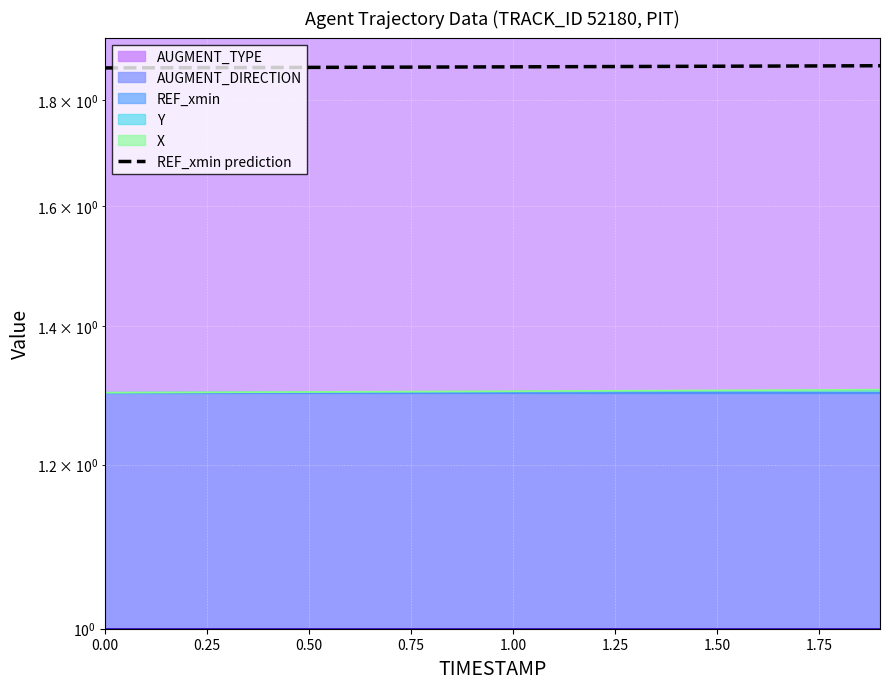

What is the smallest value displayed?

1.9